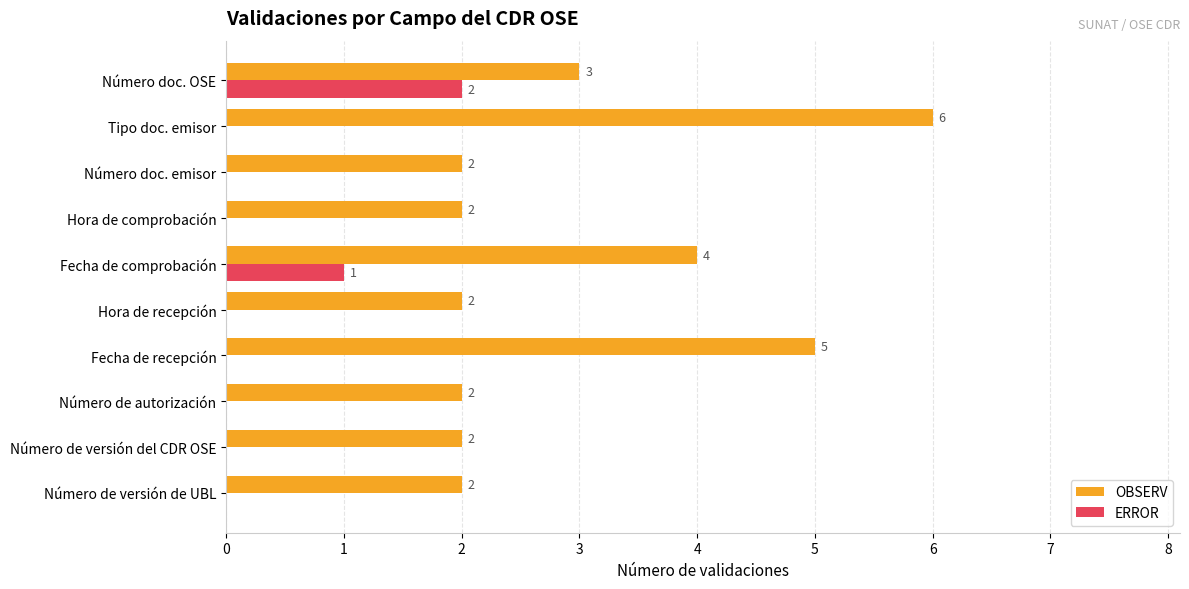

The OBSERV series shows 2 at Hora de recepción. True or false?

True